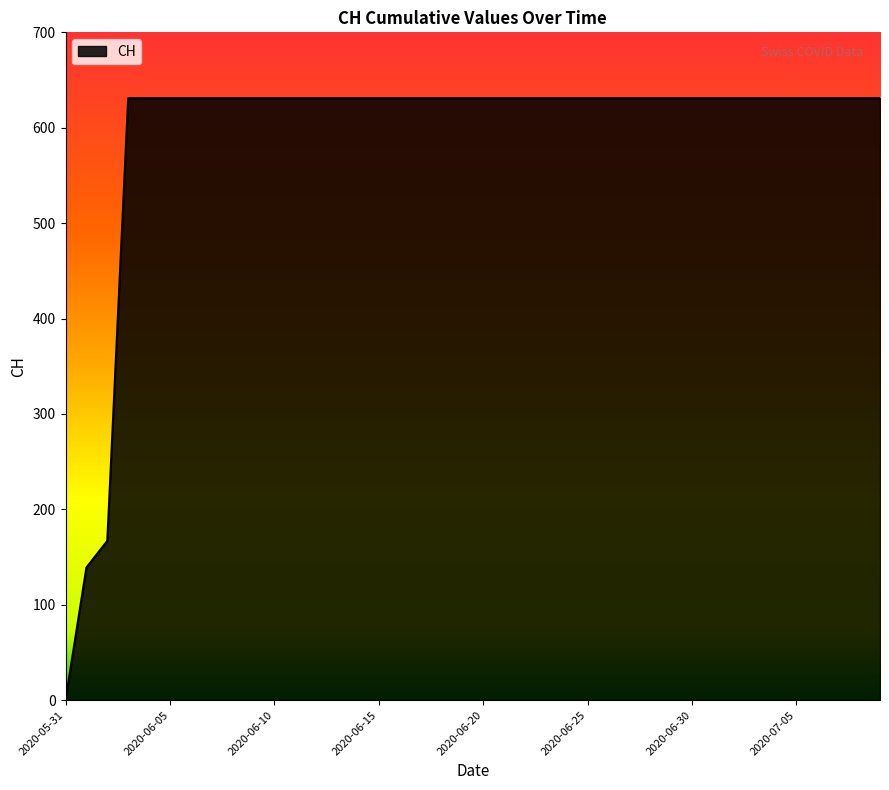

What is the difference between the maximum and minimum values?

631